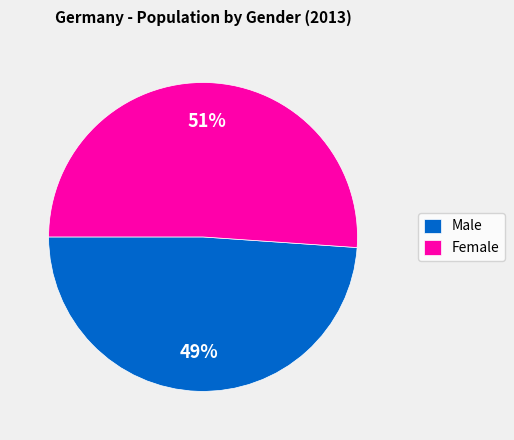

What is the smallest slice in the pie chart?

Male